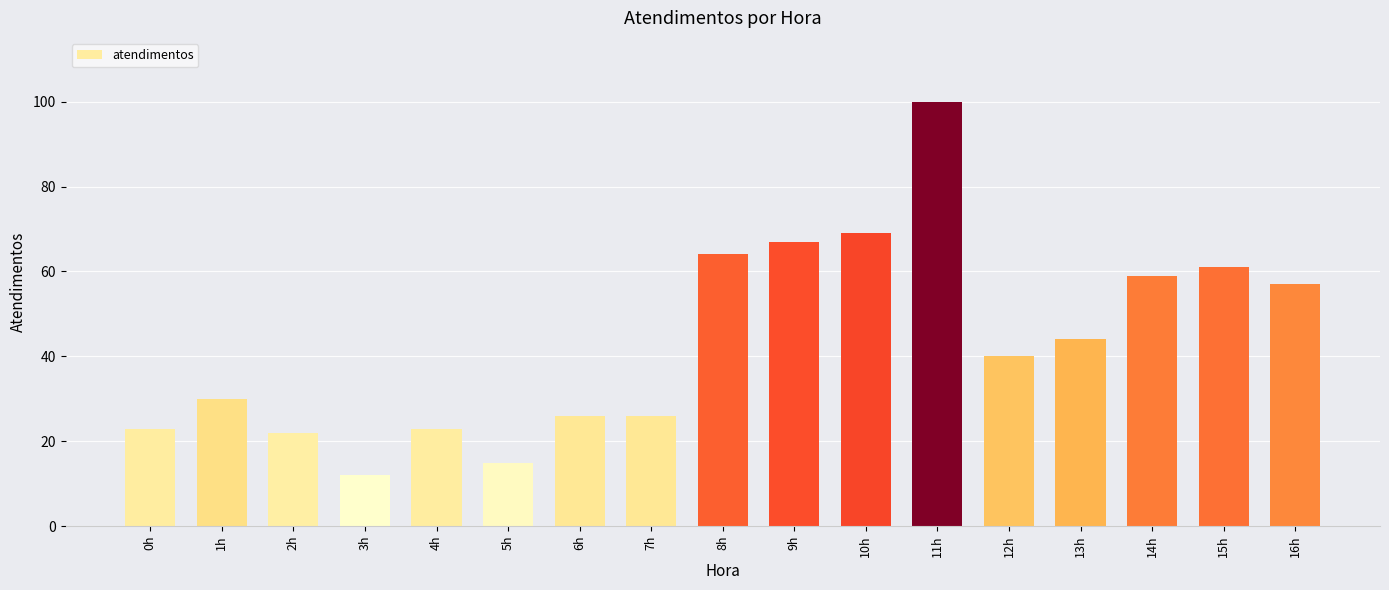

Approximately how many times larger is the value at 12h compared to 6h?

1.5